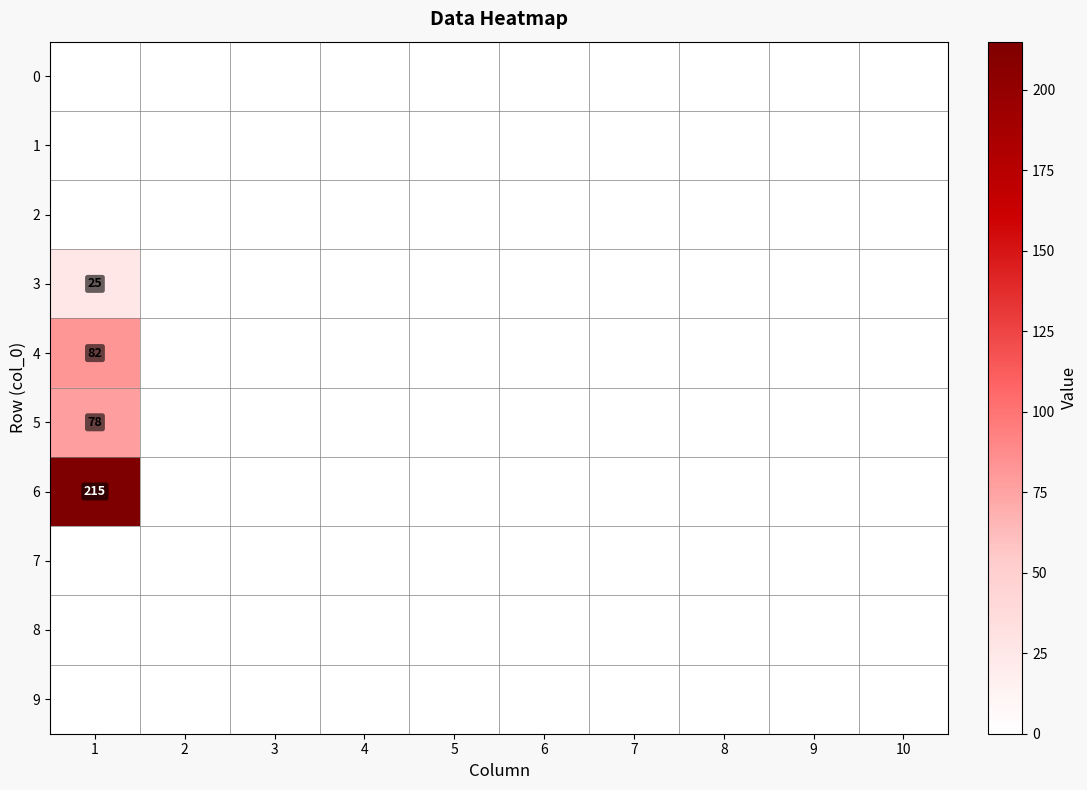

Rank the series by their maximum value, from lowest to highest.

0, 1, 2, 7, 8, 9, 3, 5, 4, 6